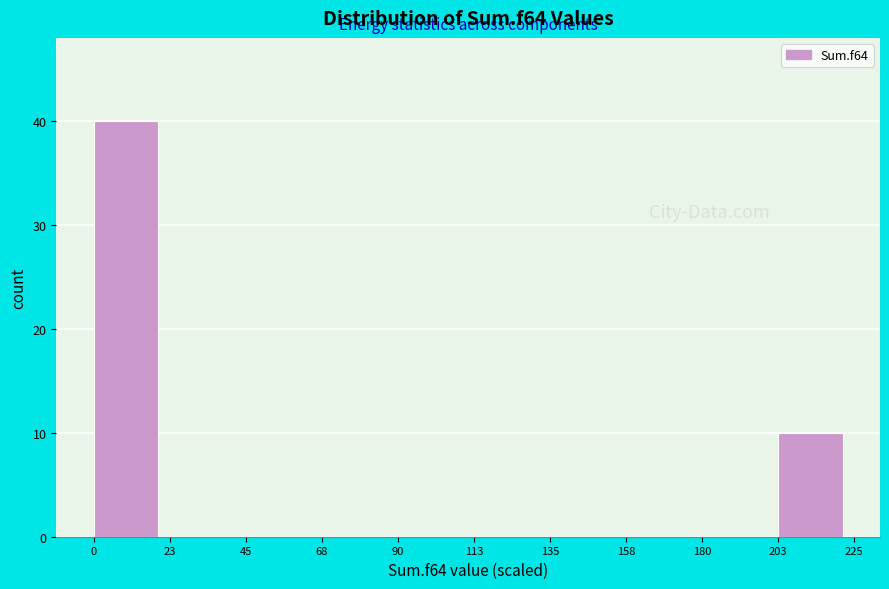

Reading left to right, transcribe this chart: for each bar, give the range it covers on the x-axis and its height. The values are not printed on the chart, so give them approximately, as read against the axis.

0 to 23: 40
23 to 45: 0
45 to 68: 0
68 to 90: 0
90 to 113: 0
113 to 135: 0
135 to 158: 0
158 to 180: 0
180 to 203: 0
203 to 225: 10